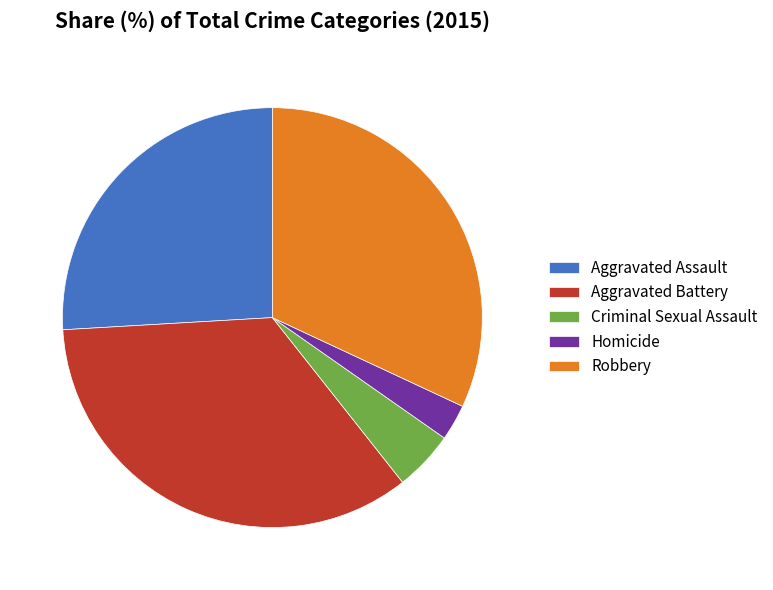

The Aggravated Assault slice represents 26% of the pie. True or false?

True